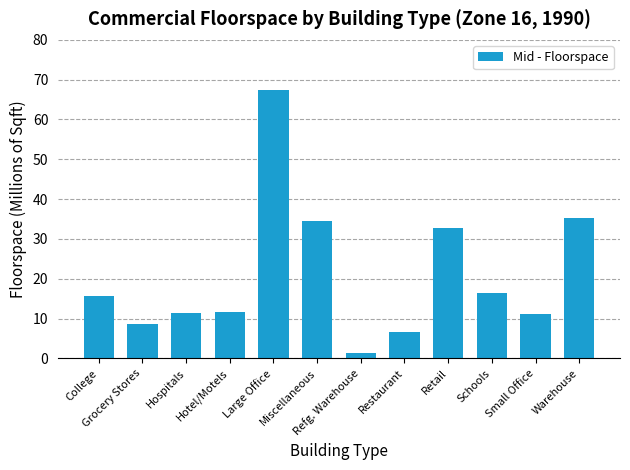

What is the greatest value displayed?

67.3